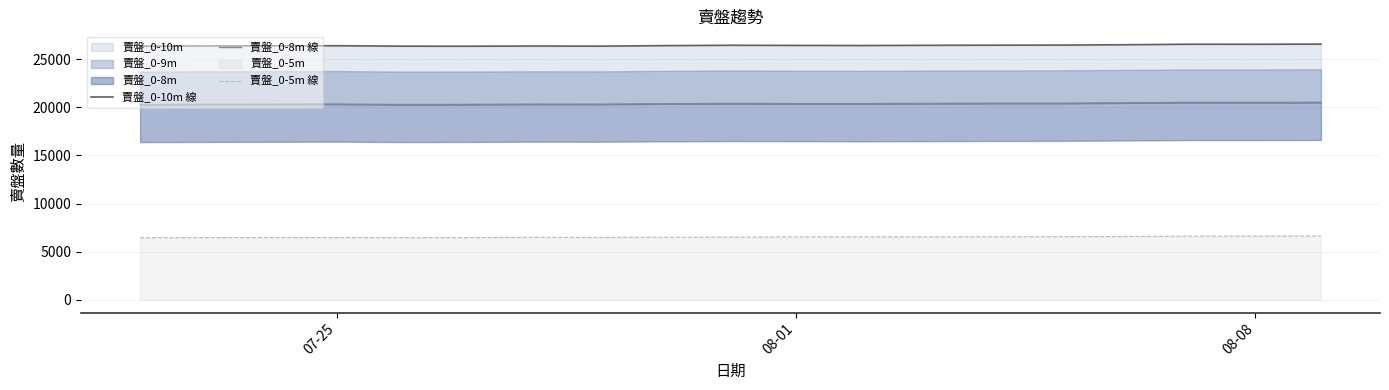

What is the difference between the maximum and minimum values in the 賣盤_0-5m 線 series?

178